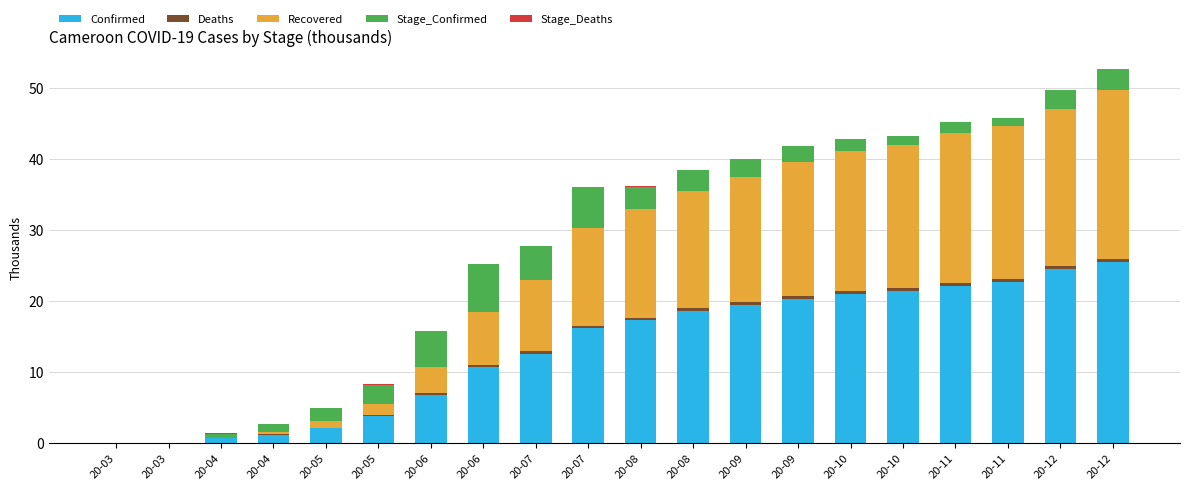

At which label is Deaths closest to 0?

20-03